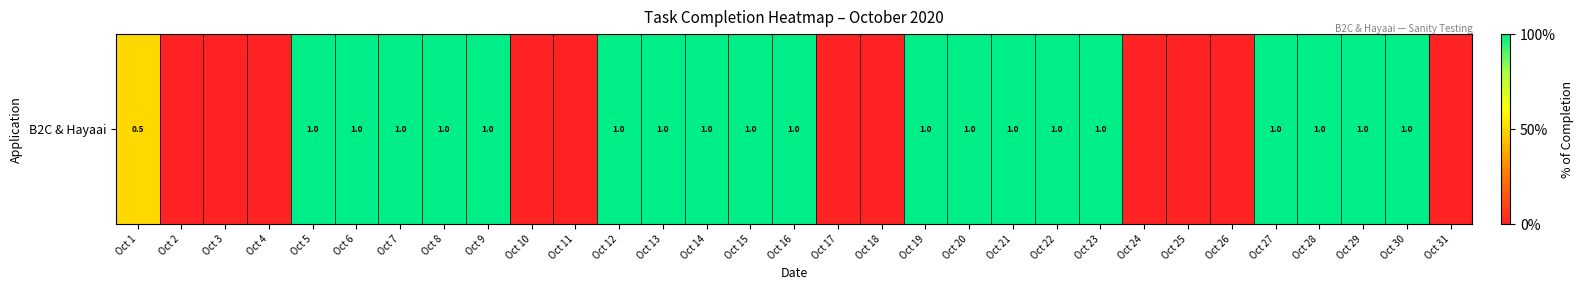

Rank the categories by value from lowest to highest.

Oct 2, Oct 3, Oct 4, Oct 10, Oct 11, Oct 17, Oct 18, Oct 24, Oct 25, Oct 26, Oct 31, Oct 1, Oct 5, Oct 6, Oct 7, Oct 8, Oct 9, Oct 12, Oct 13, Oct 14, Oct 15, Oct 16, Oct 19, Oct 20, Oct 21, Oct 22, Oct 23, Oct 27, Oct 28, Oct 29, Oct 30